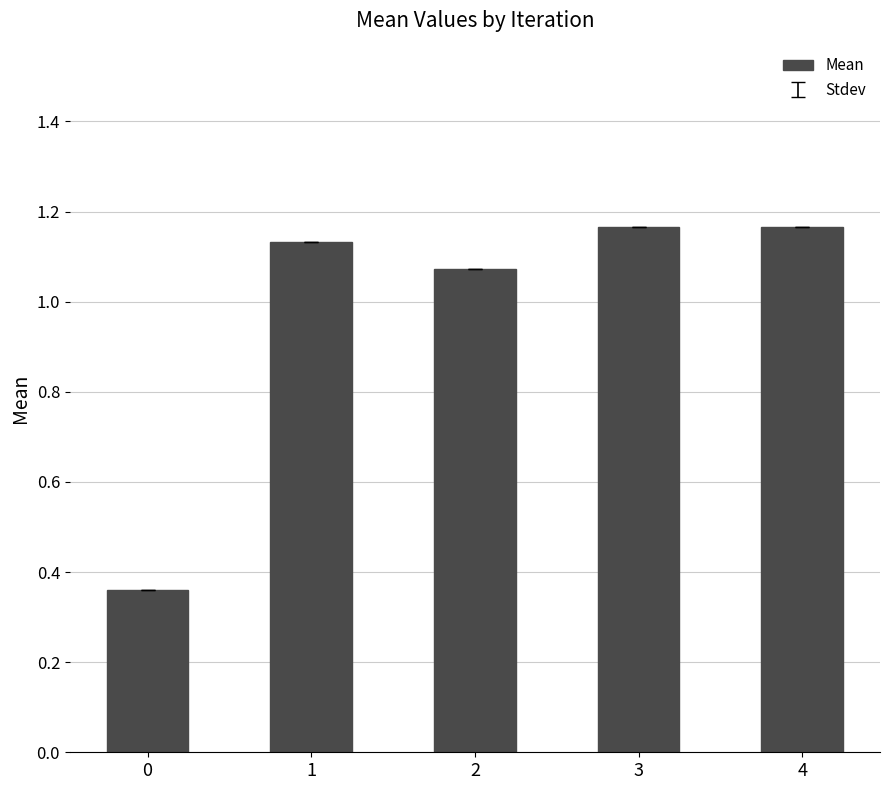

Does the chart contain stacked bars?

No